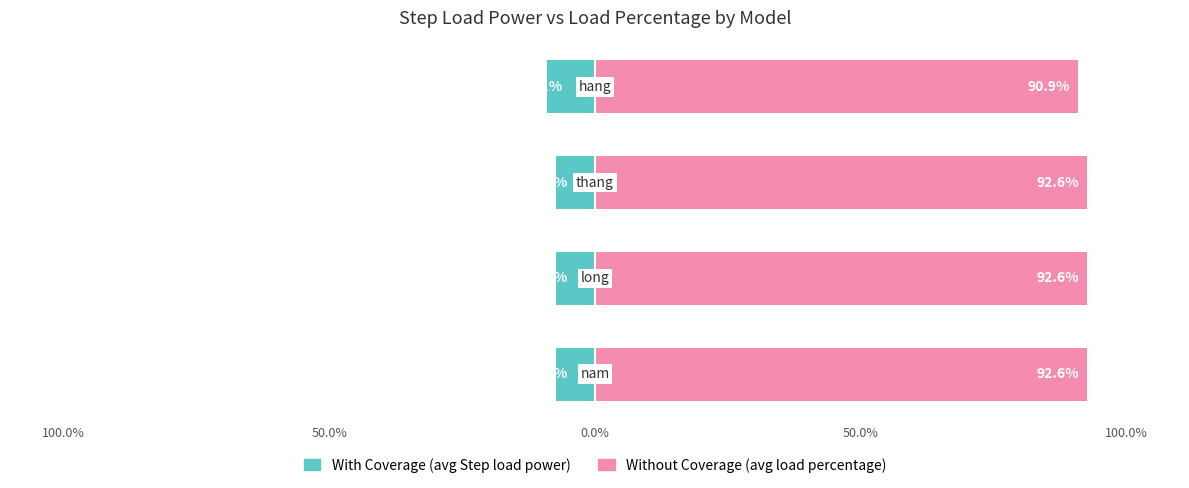

What is the greatest value displayed?

92.6